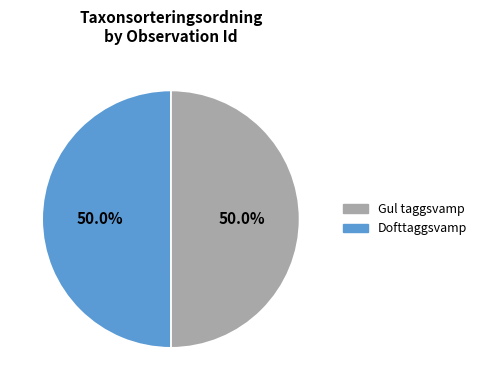

How many segments does this pie chart have?

2